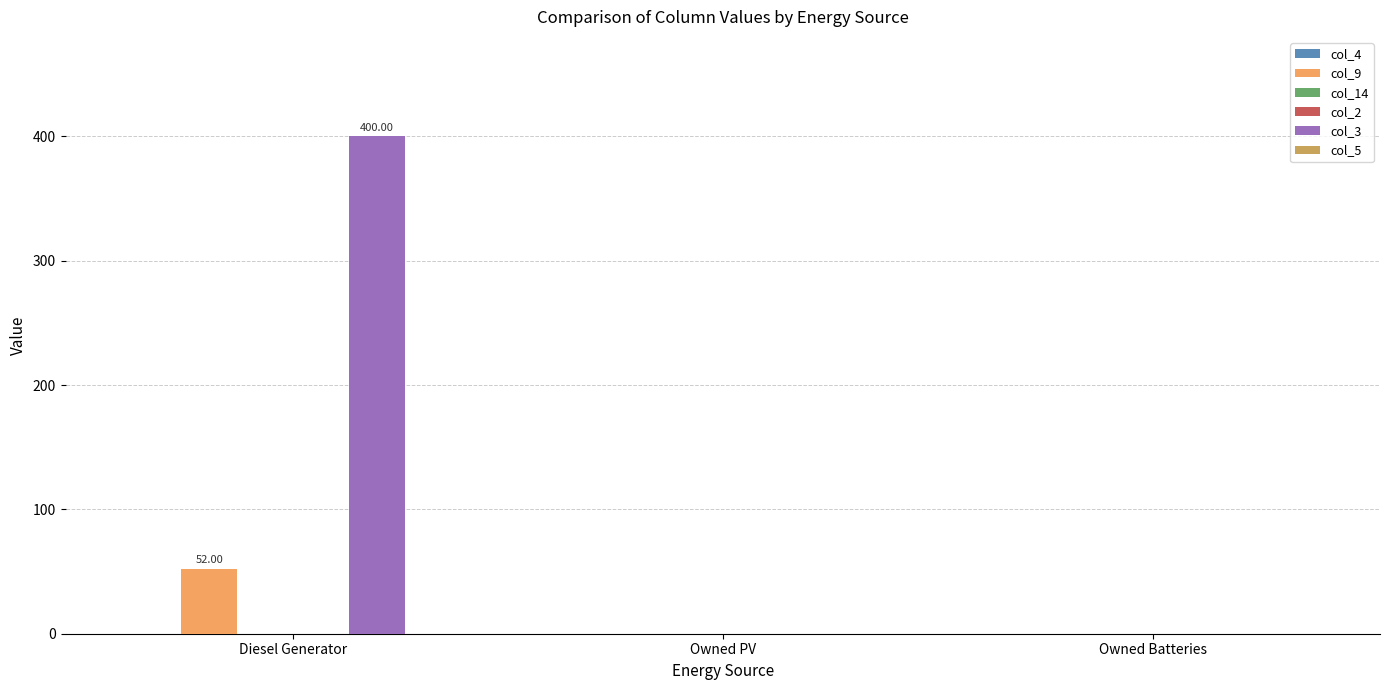

How many bars are there in total?

18